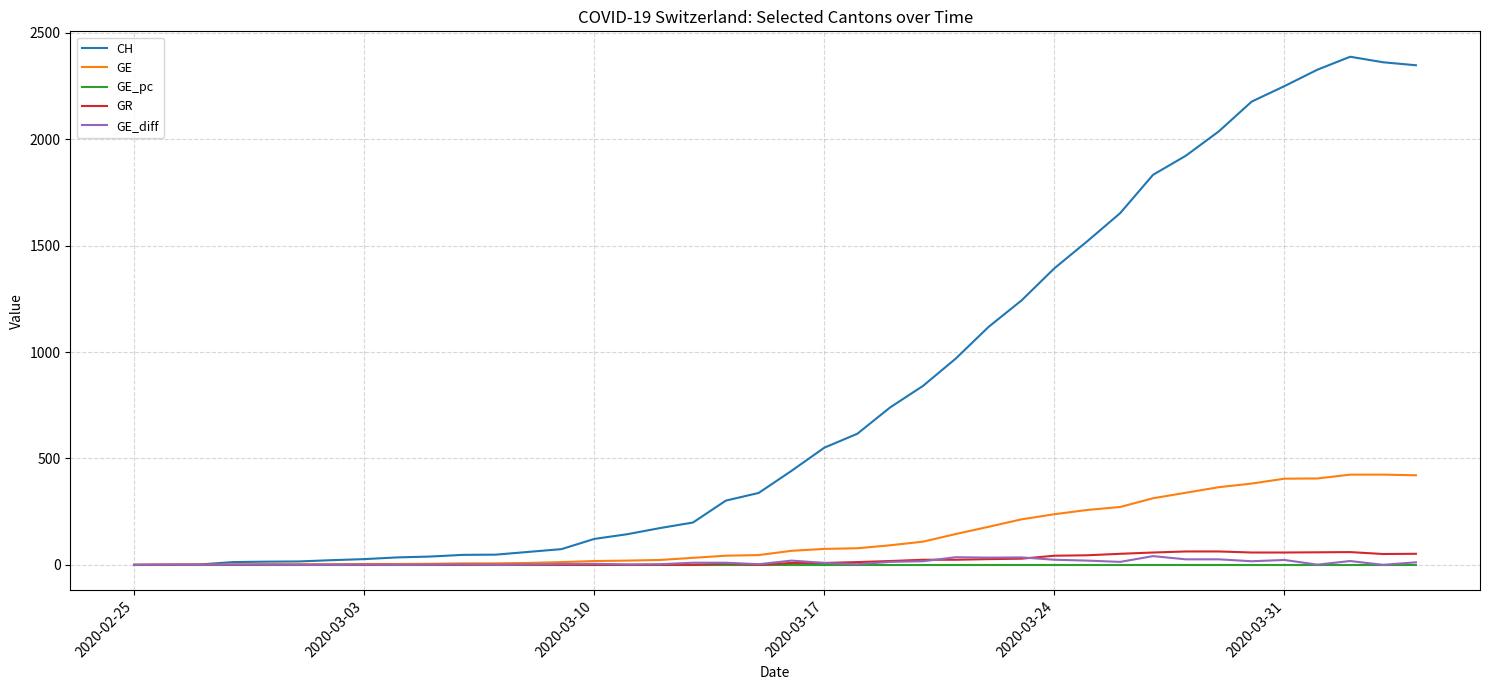

What is the sum of all GR values?

821.0